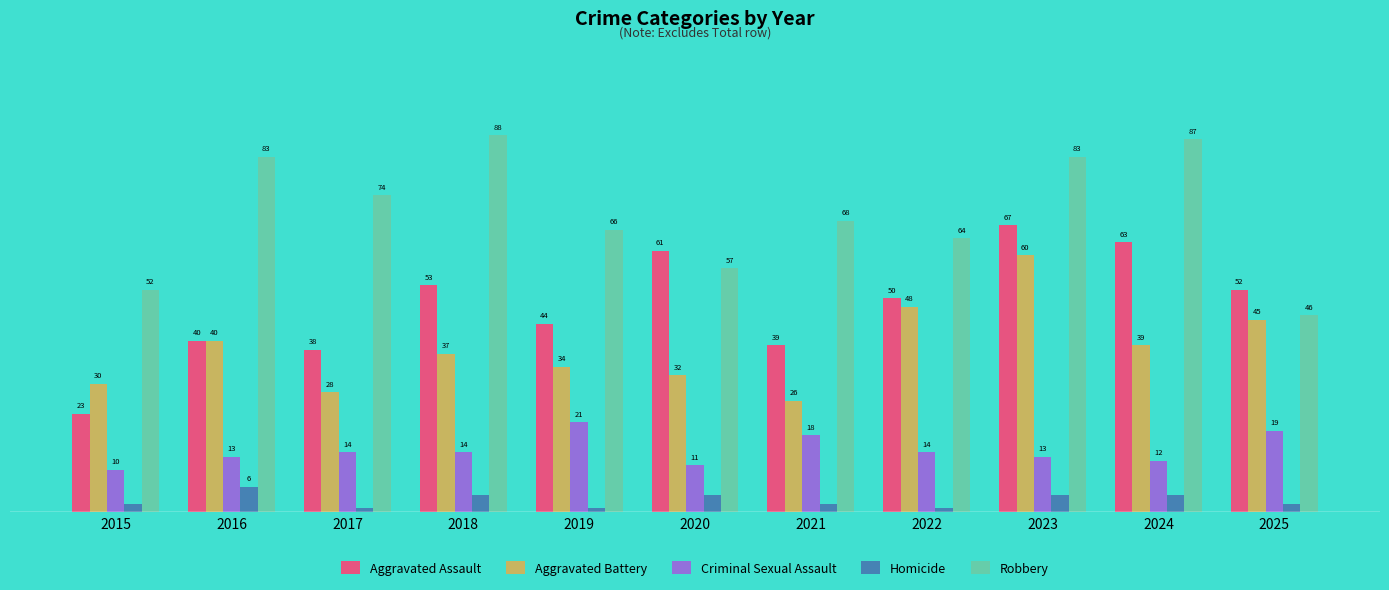

Which series has the largest range (max minus min)?

Aggravated Assault